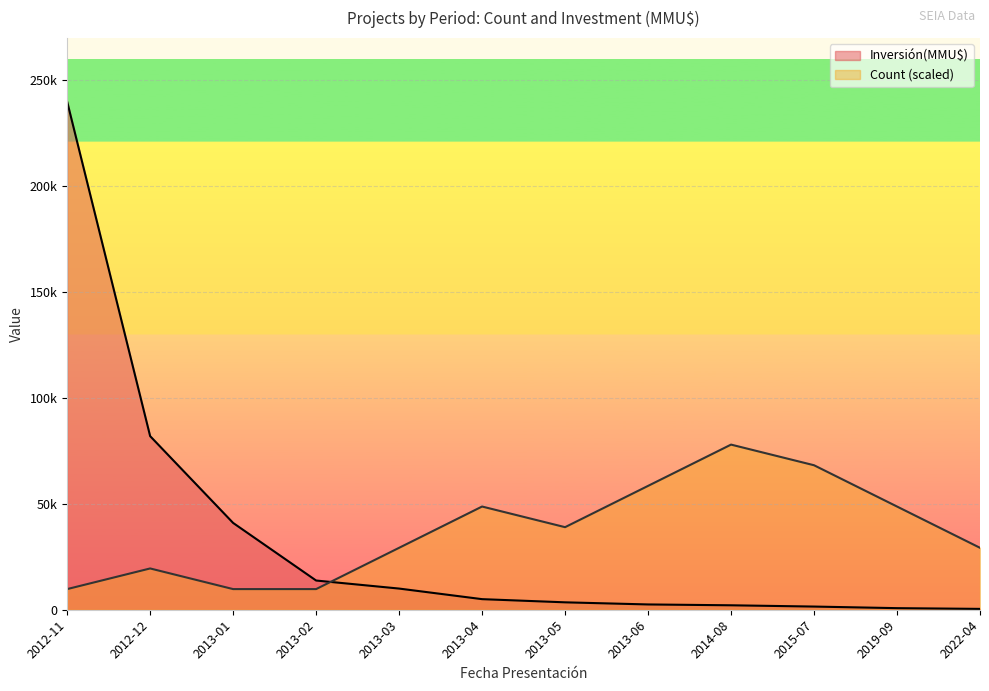

Between which two adjacent categories do Inversión(MMU$) and Count first intersect?

2013-02 and 2013-03